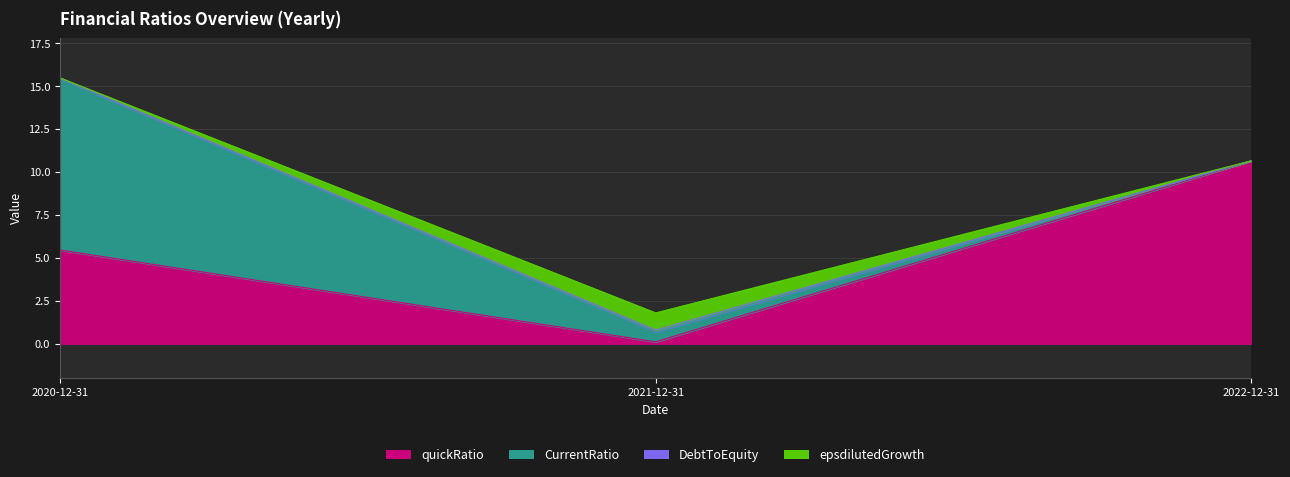

What position from the right is 2021-12-31?

2